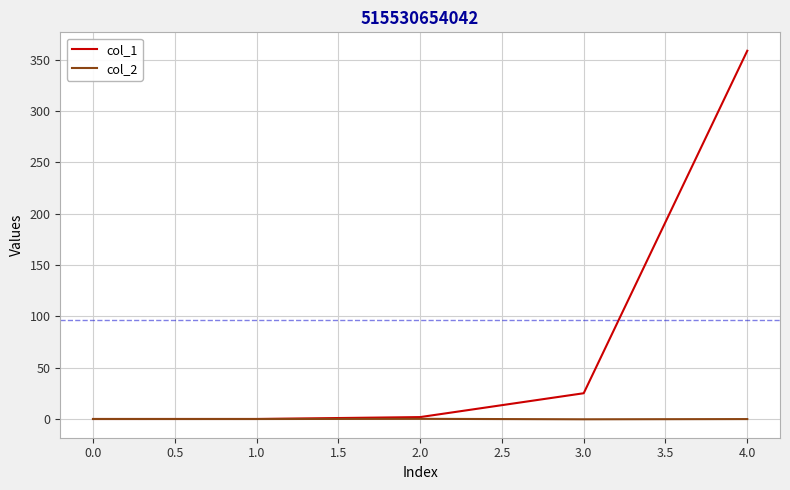

At which category is the sum across all series the highest?

4.0